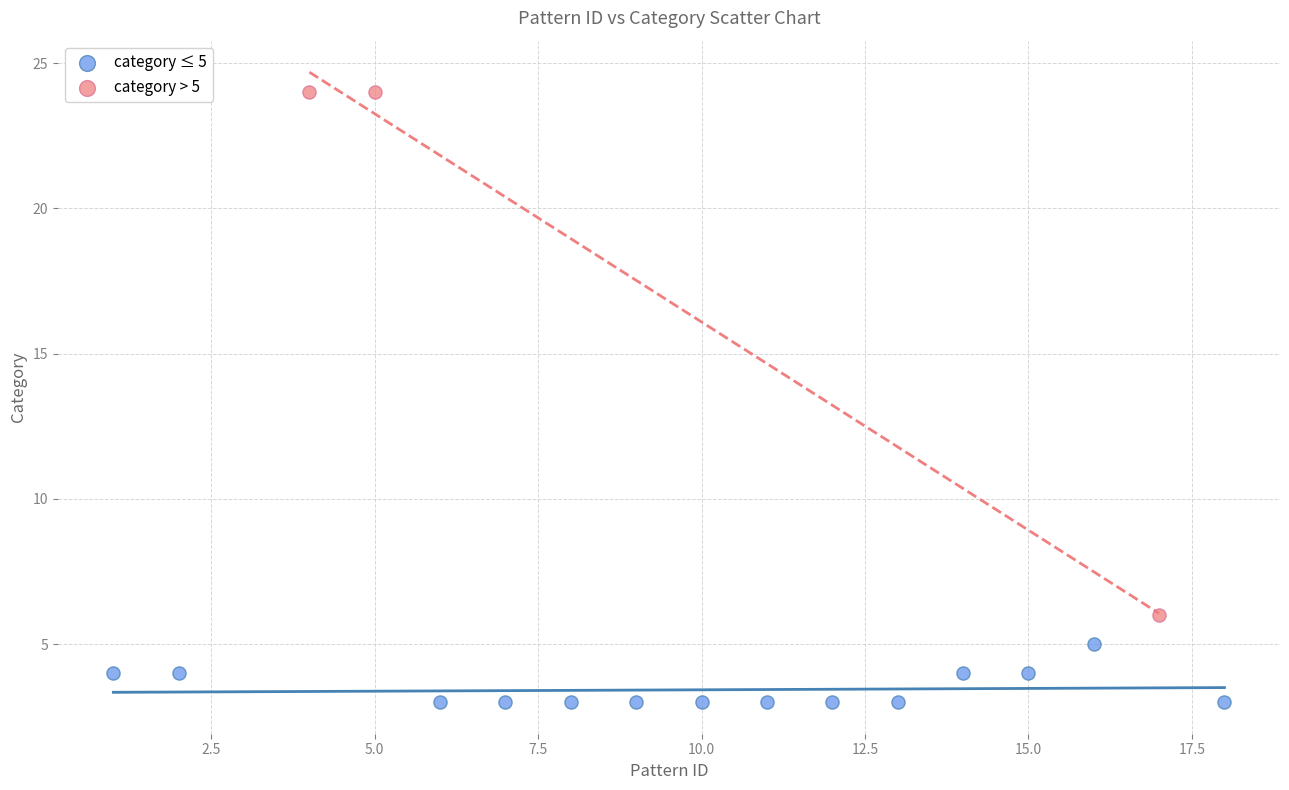

Which series reaches the minimum Y coordinate?

category ≤ 5